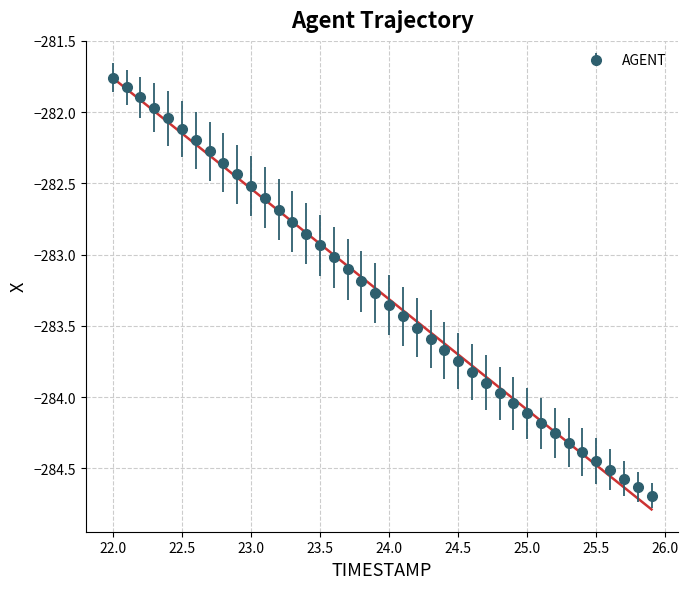

What is the value of the 7th point from the left?

-282.2